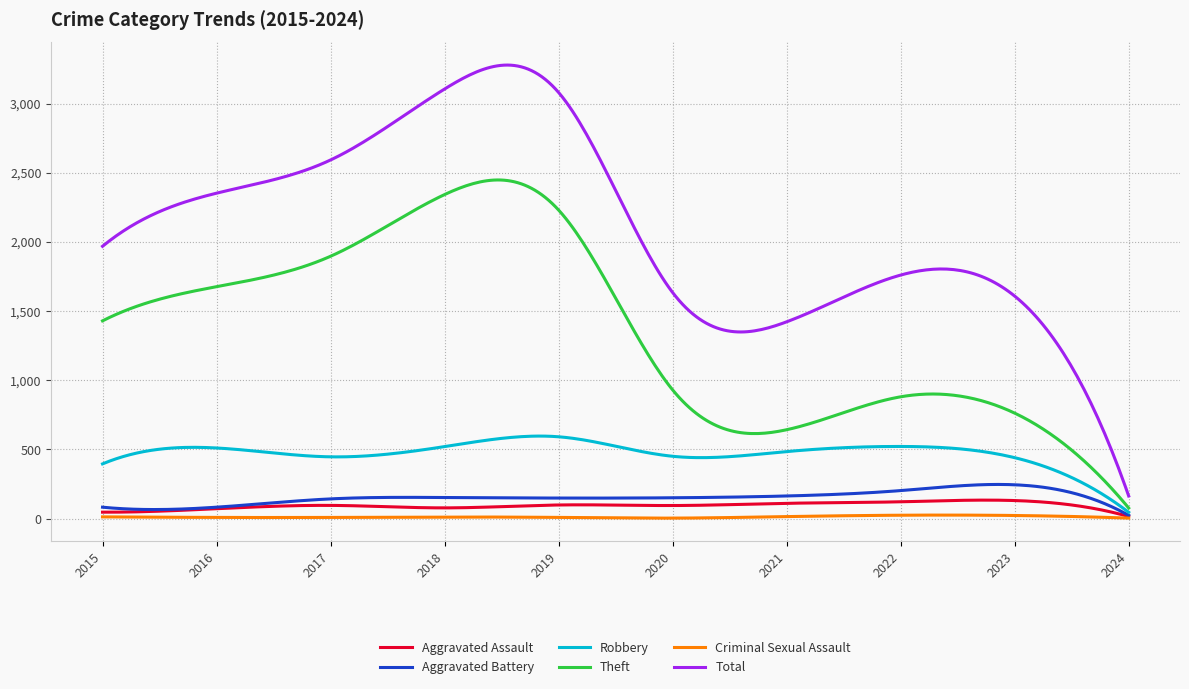

True or false: Total and Criminal Sexual Assault cross at least once.

False